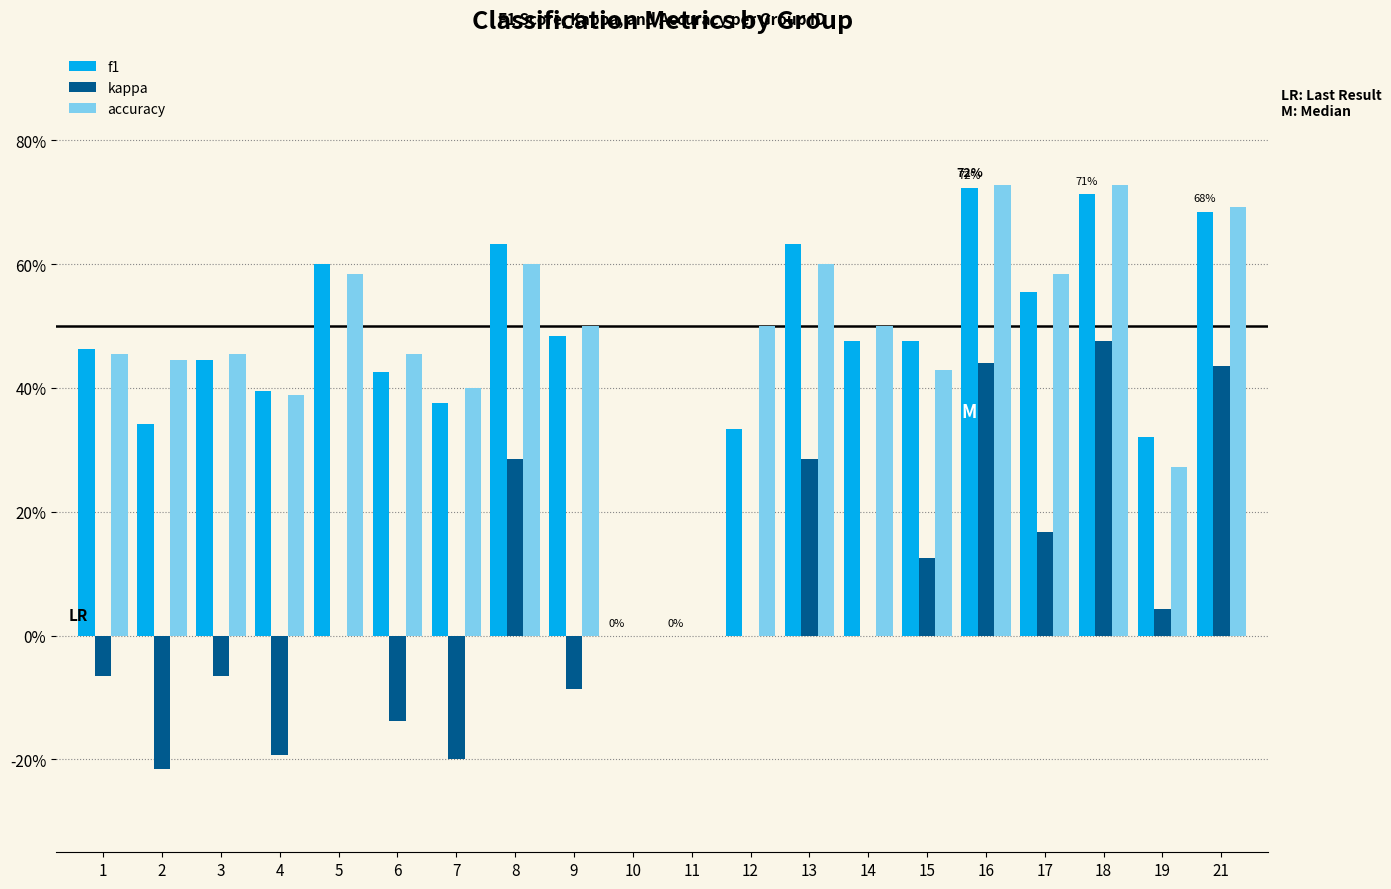

What are all the series names shown in the legend?

f1, kappa, accuracy